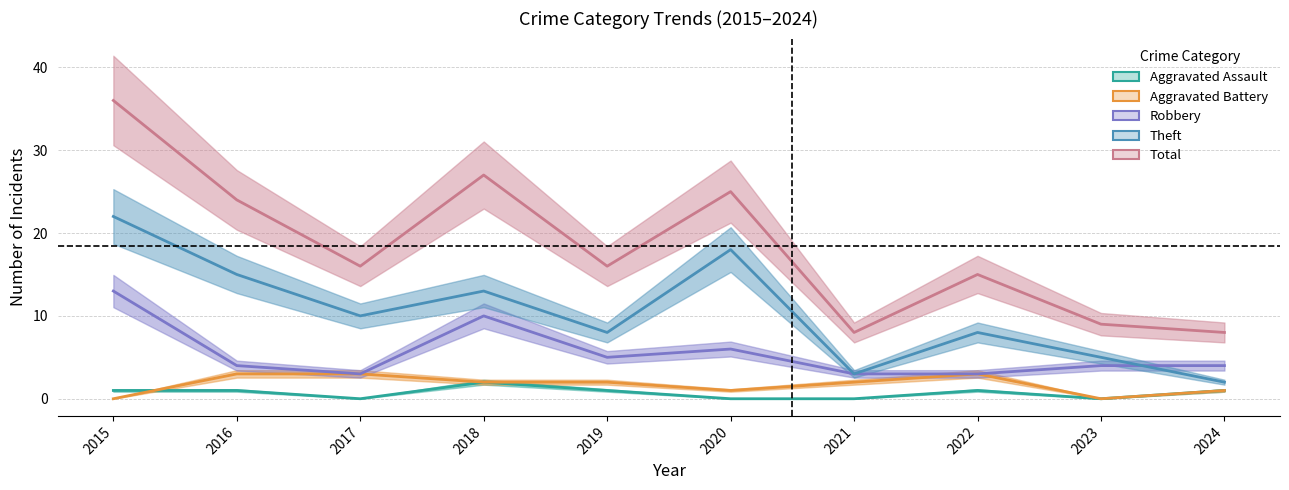

The Robbery series shows 3 at 2017. True or false?

True